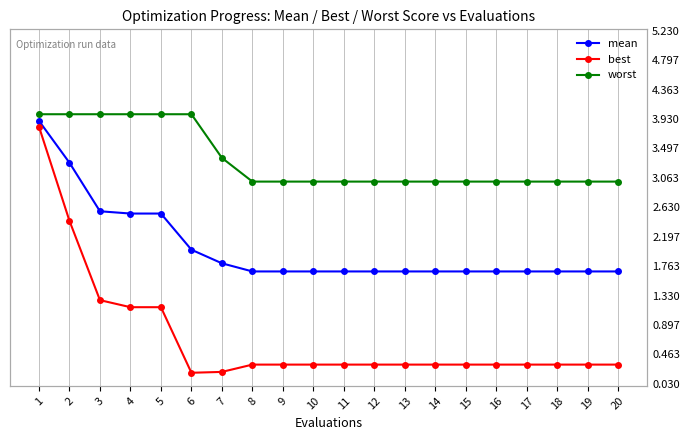

True or false: worst and best intersect in this chart.

False